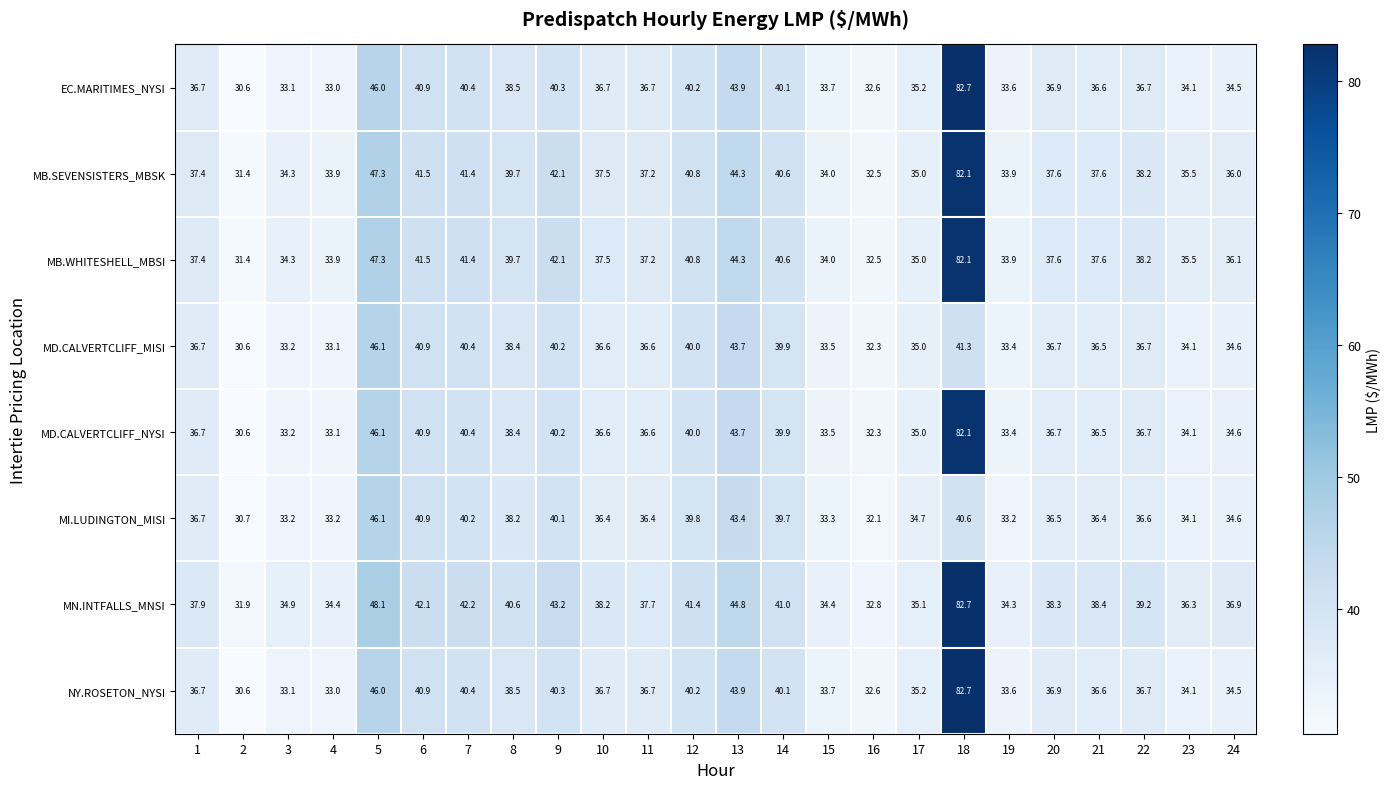

What is the difference between the highest and lowest values at 20?

1.8